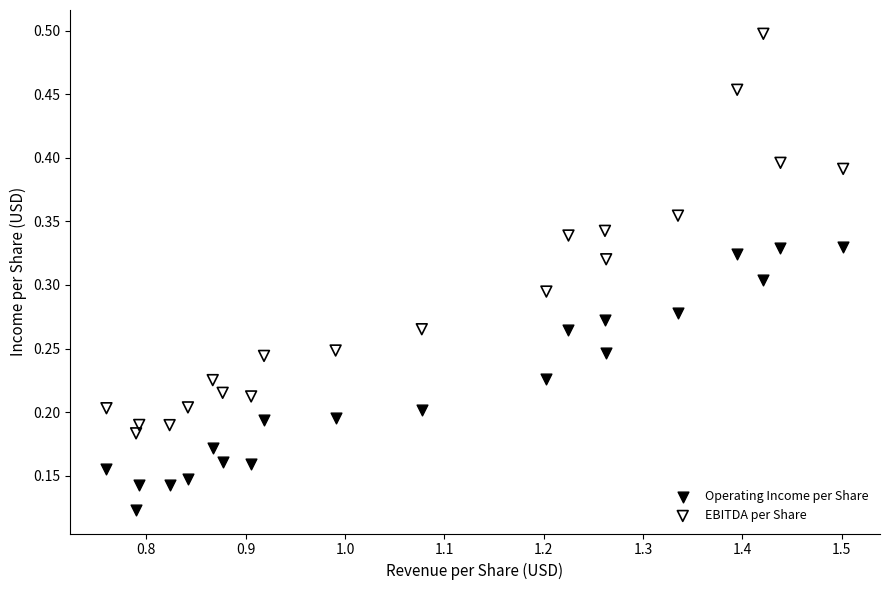

Across all data points, what is the range of X values (max minus min)?

0.7